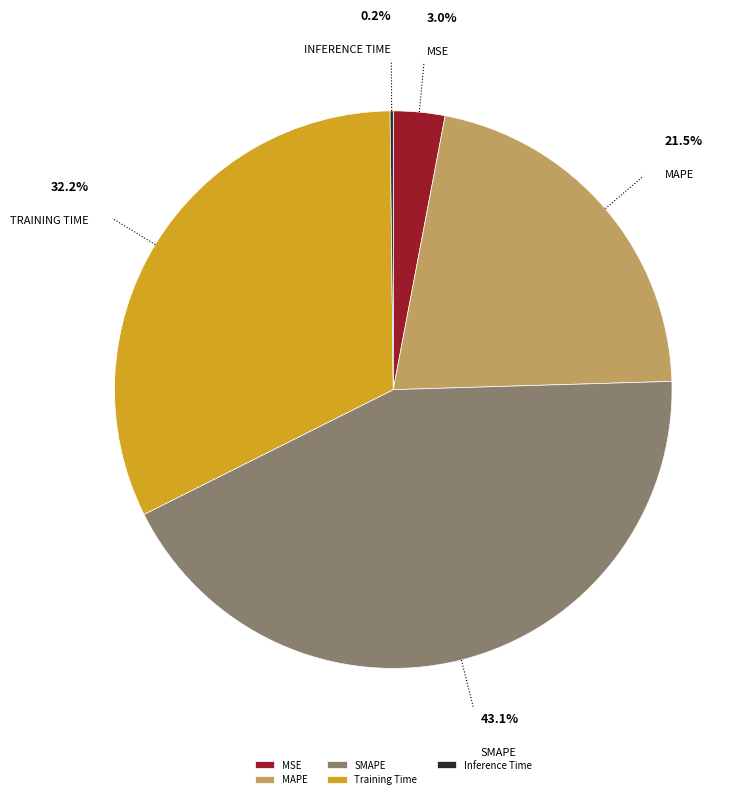

Which slice is the largest?

SMAPE